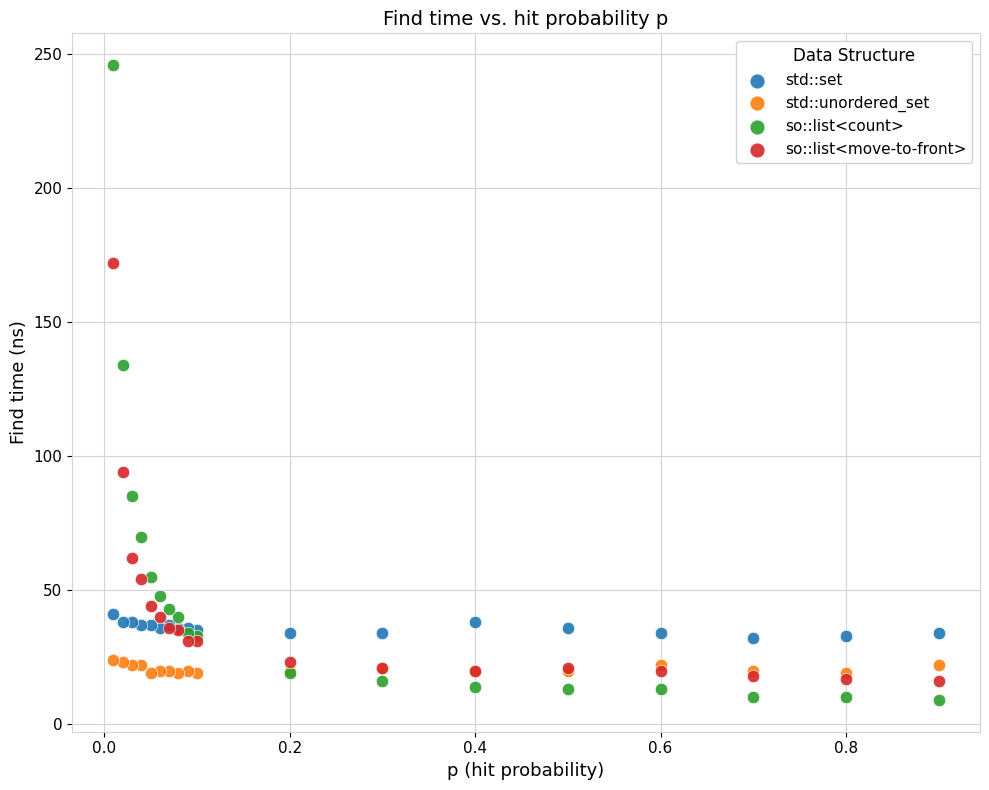

In the so::list<count> series, what Y value is closest to 127?

134